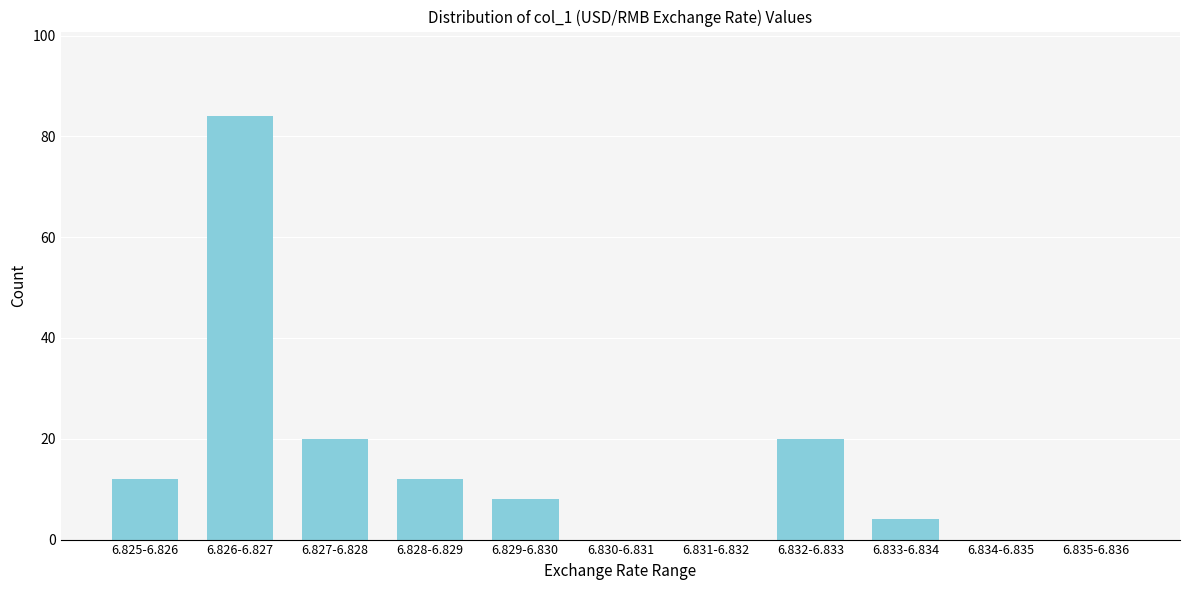

Reading right to left, transcribe all the data shown in this chart.

6.835-6.836=0	6.834-6.835=0	6.833-6.834=4	6.832-6.833=20	6.831-6.832=0	6.830-6.831=0	6.829-6.830=8	6.828-6.829=12	6.827-6.828=20	6.826-6.827=84	6.825-6.826=12